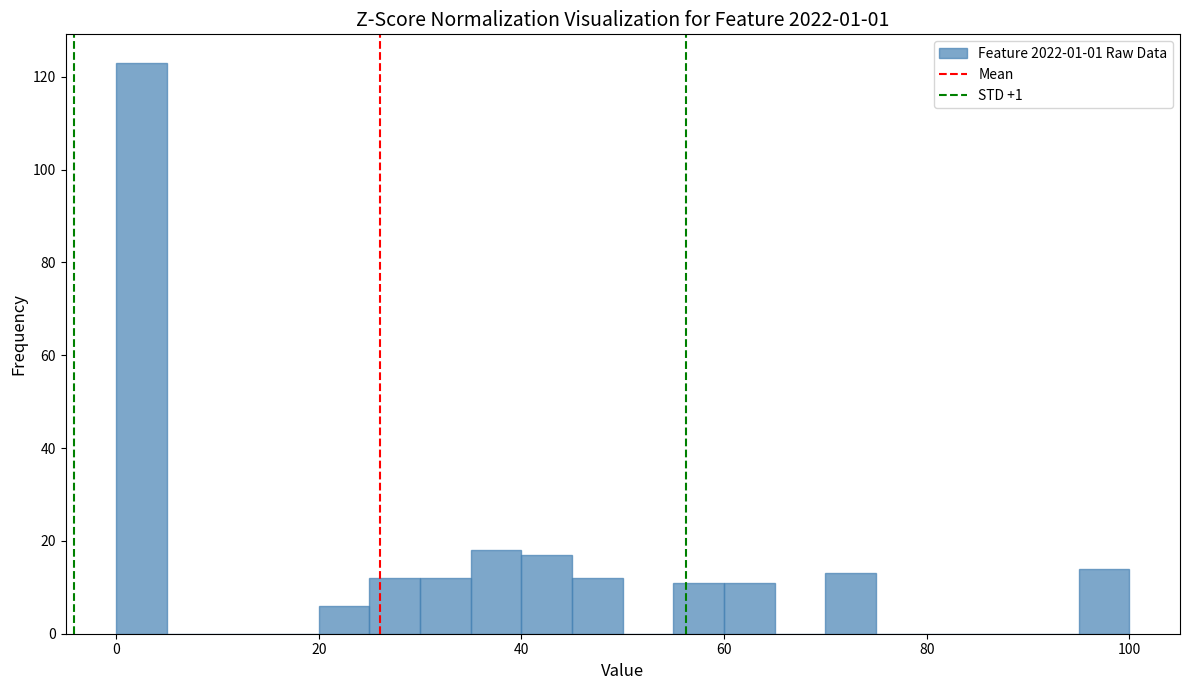

Around what value on the x-axis is the tallest bar? Give the approximate position of its centre, as read against the axis.

2